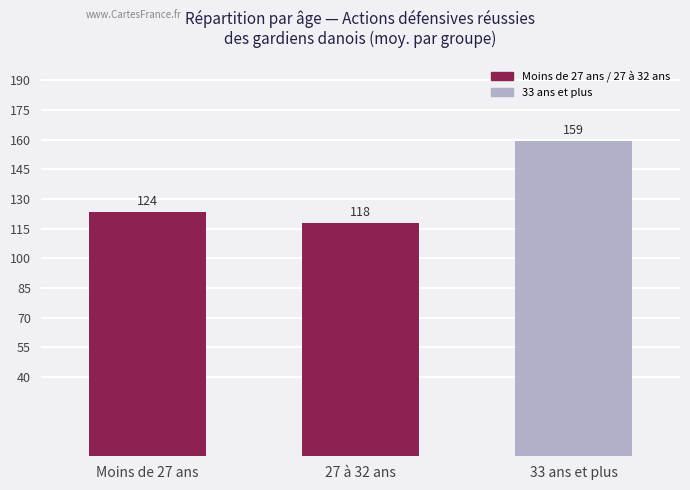

Which label corresponds to the largest value in the chart?

33 ans et plus